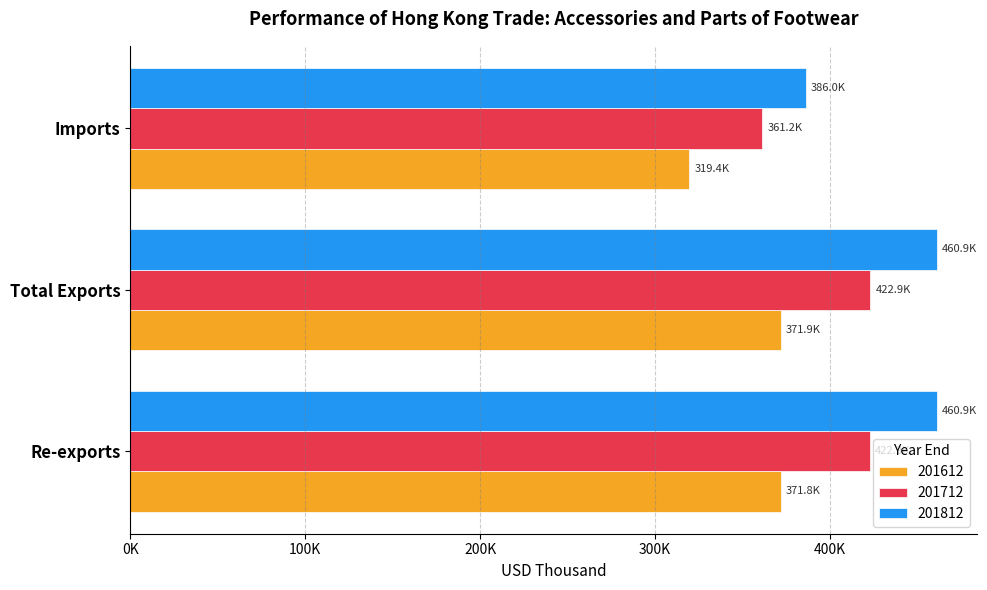

What are all the series names shown in the legend?

201612, 201712, 201812